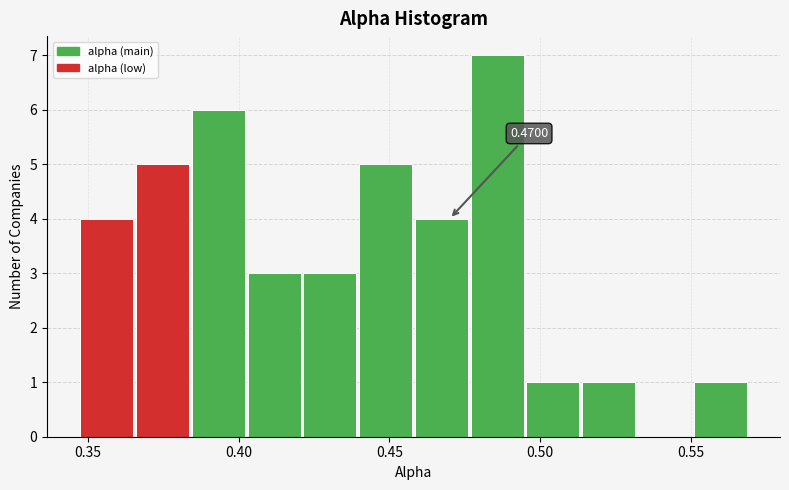

Around what value on the x-axis is the tallest bar? Give the approximate position of its centre, as read against the axis.

0.485